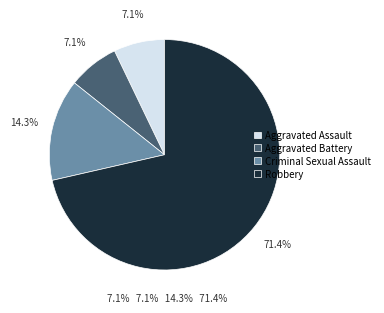

Does any single category account for the majority?

Yes